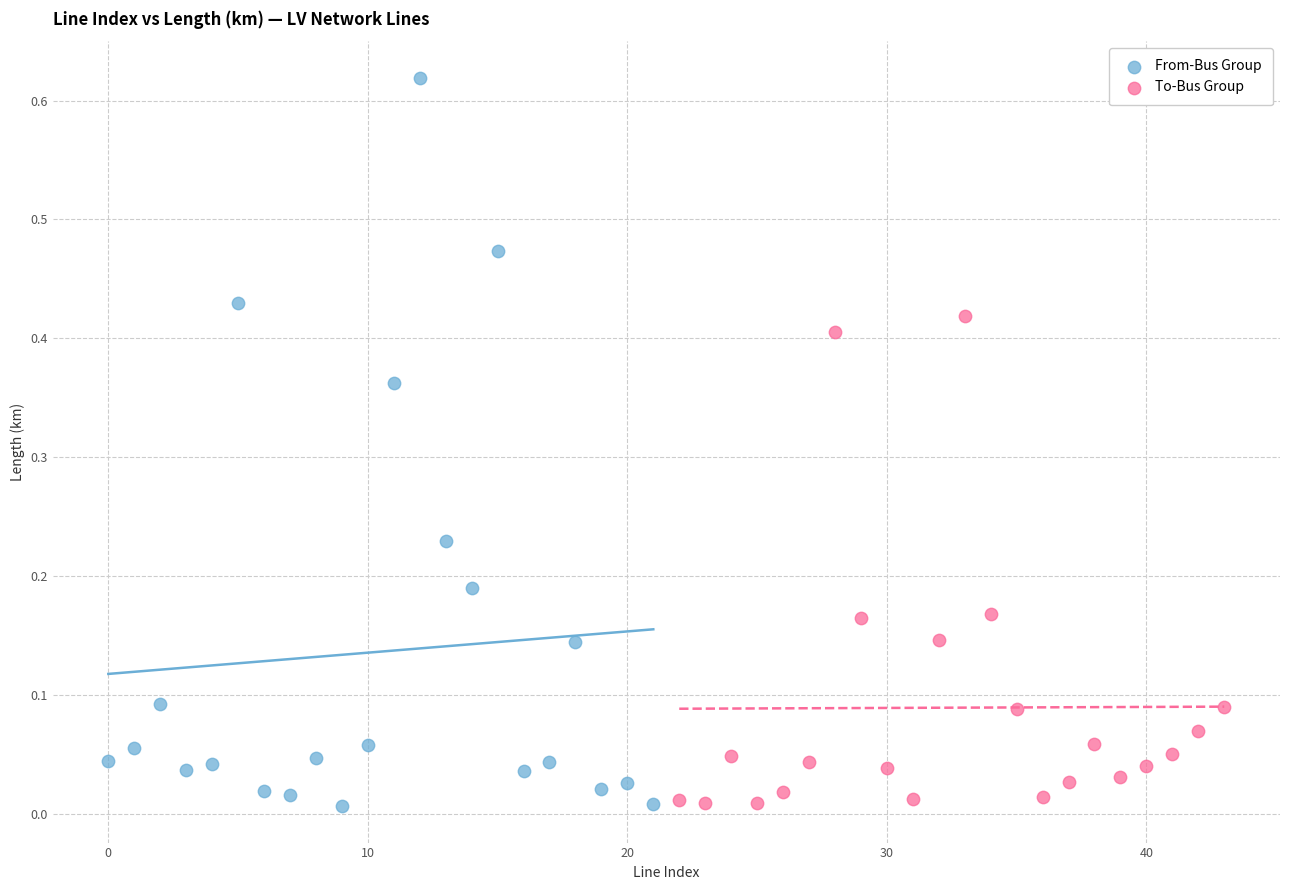

Which series reaches the maximum Y coordinate?

From-Bus Group